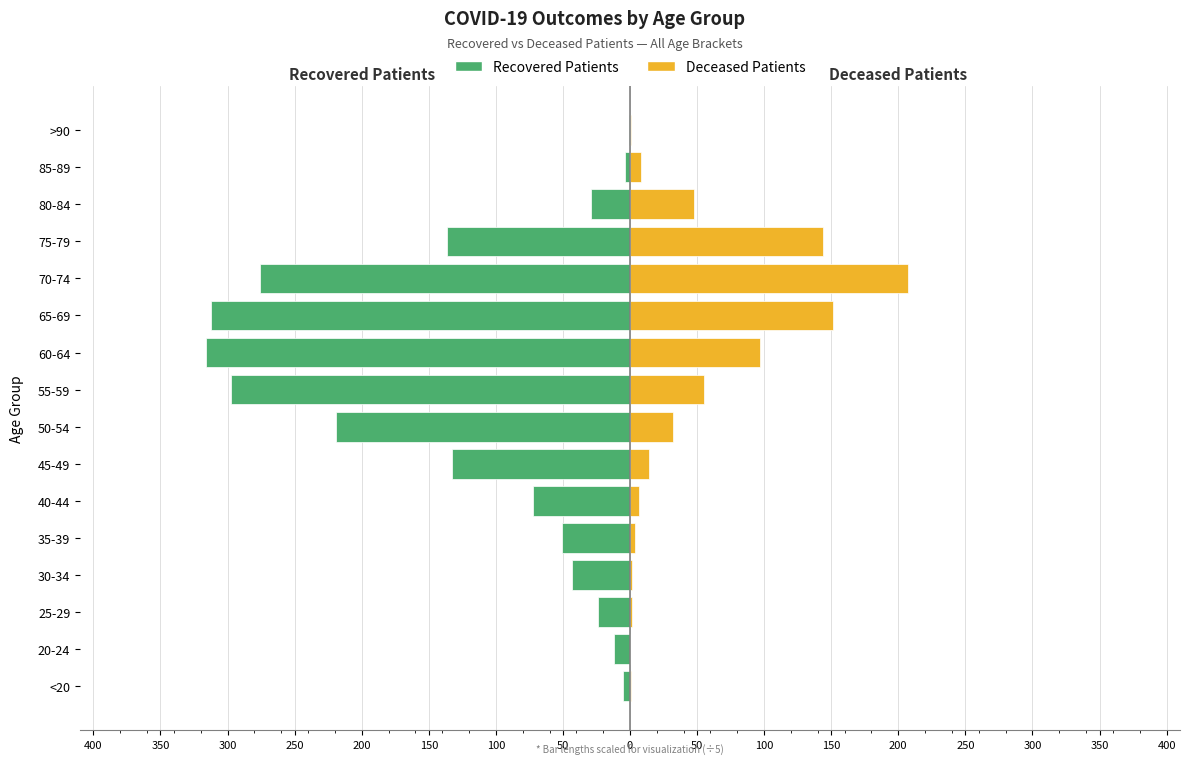

Rank the series by their average value, from highest to lowest.

Deceased Patients, Recovered Patients